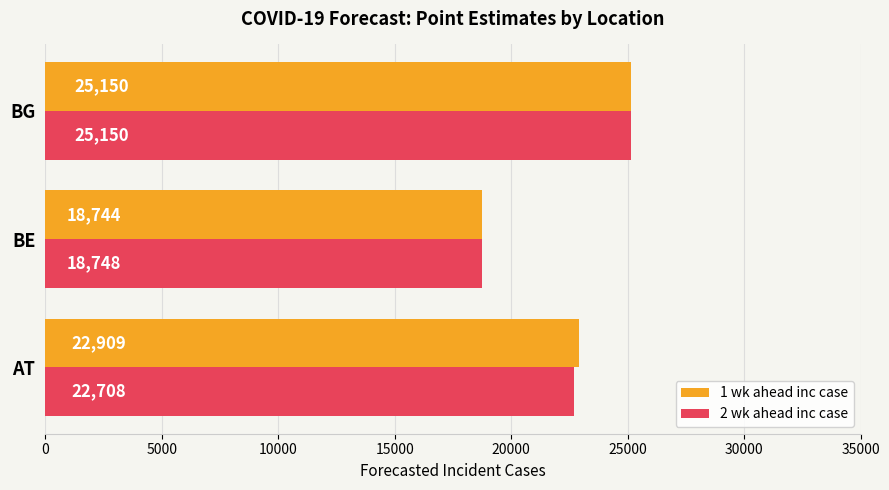

The value of 2 wk ahead inc case at BE is 18748. True or false?

True